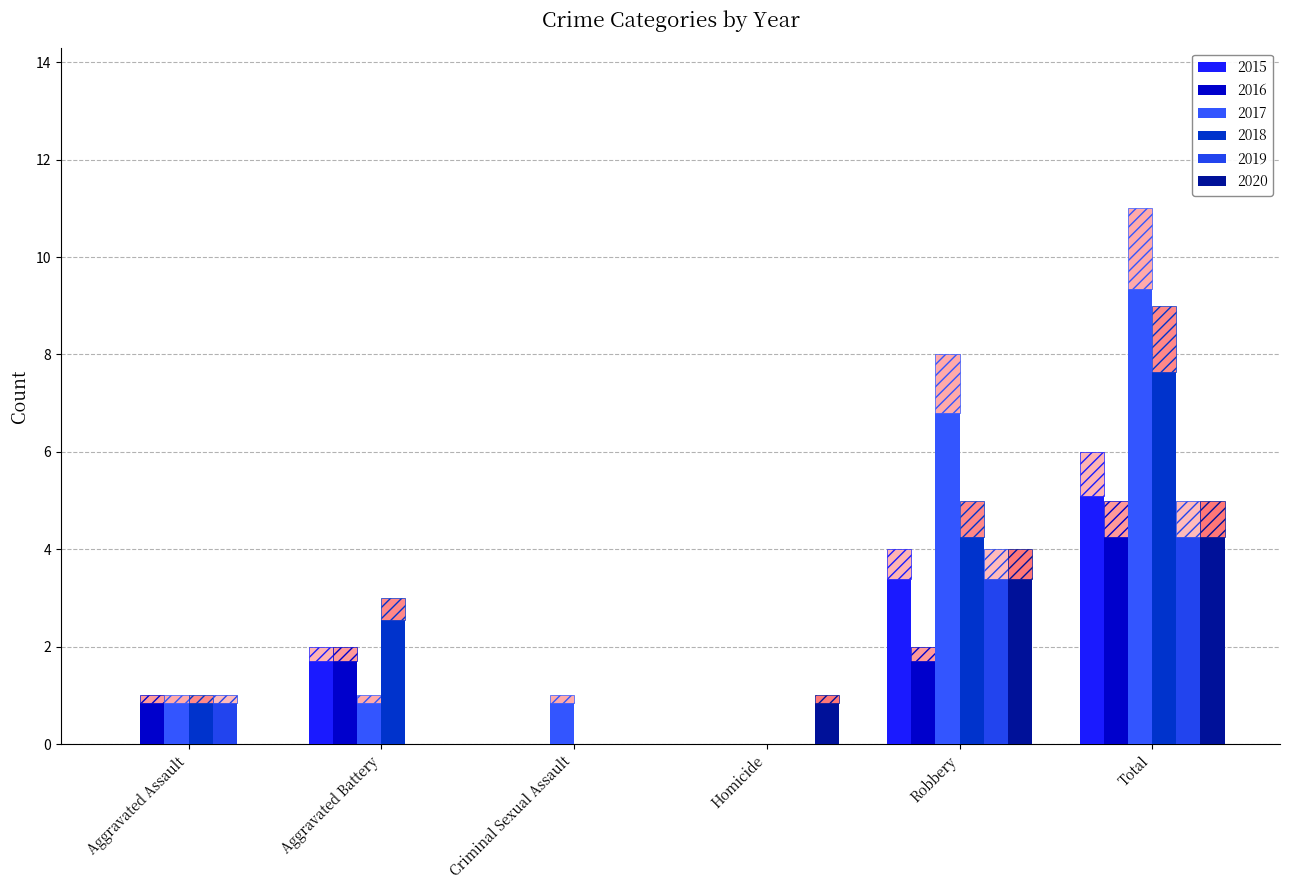

Read the 2018 (count) value at Robbery.

4.2